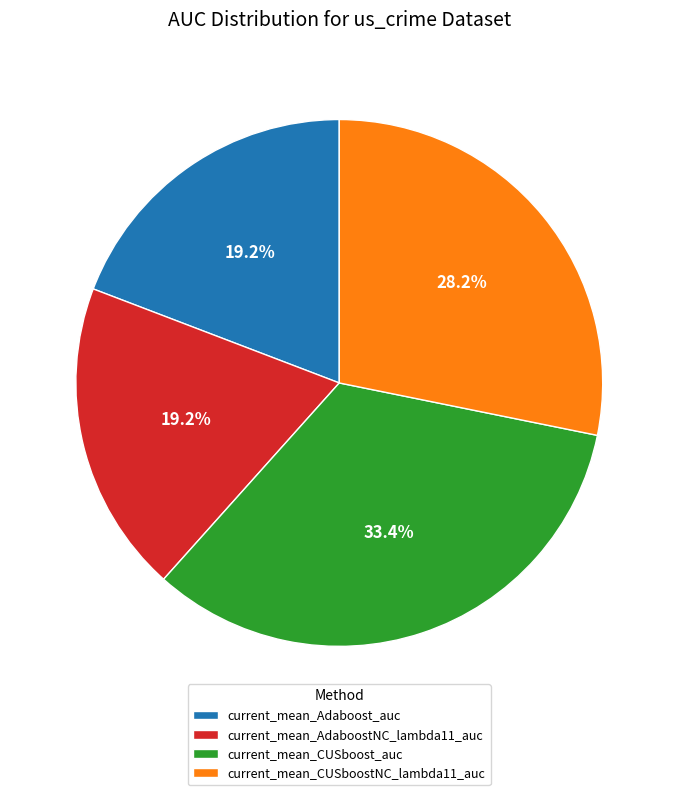

What percentage is the current_mean_AdaboostNC_lambda11_auc slice, to the nearest percent?

19%